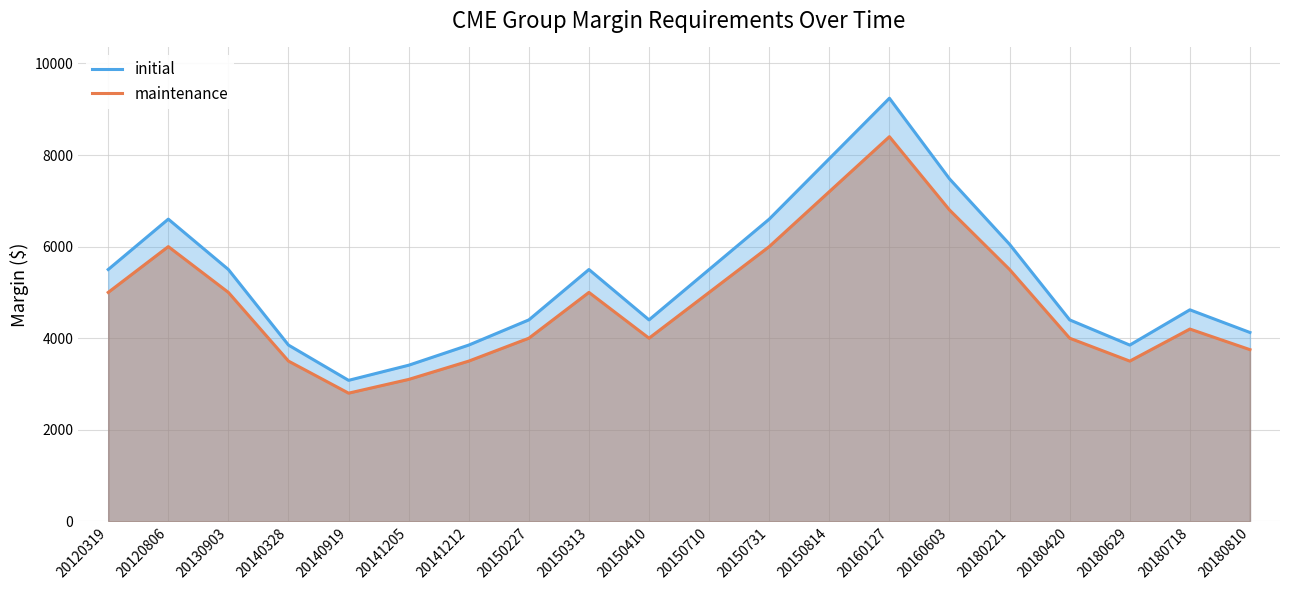

The value of initial at 20180221 is 9290. True or false?

False